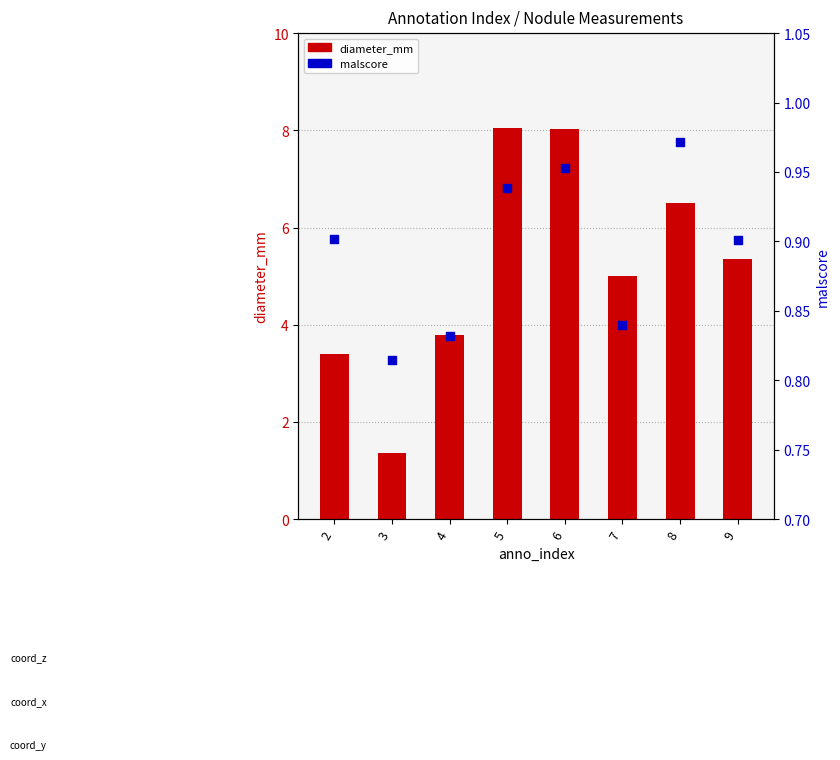

At which category is the sum across all series the highest?

5